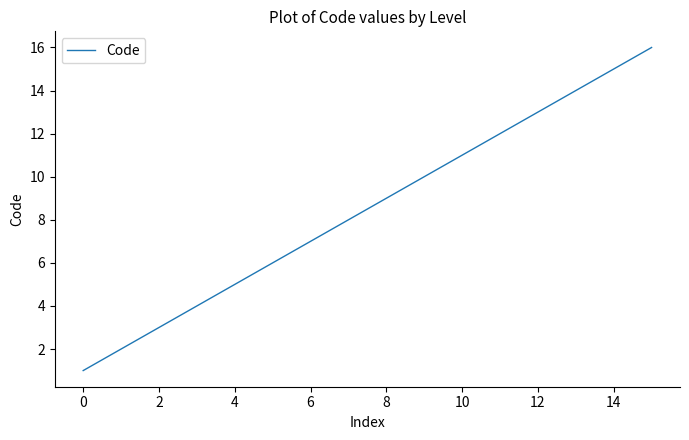

What is the greatest value displayed?

16